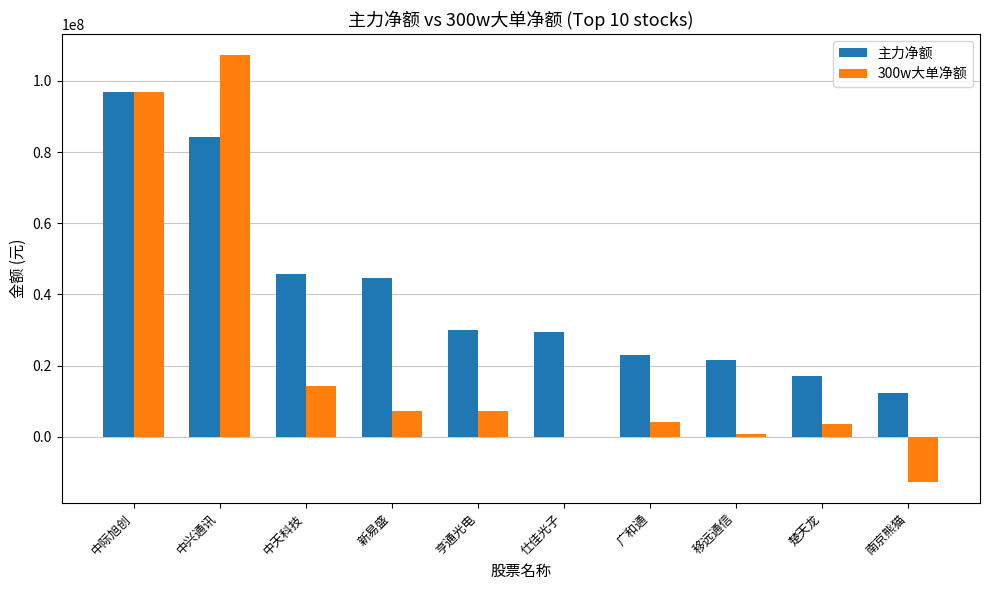

Which category has the highest value in the 300w大单净额 series?

中兴通讯